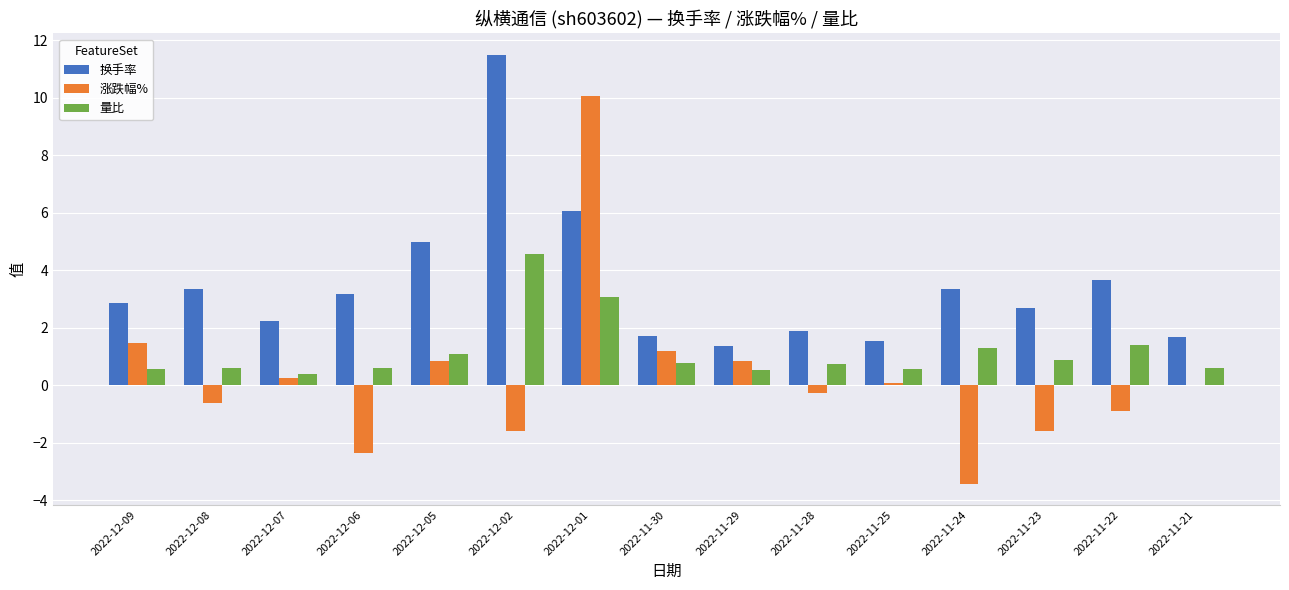

What is the approximate value of 换手率 at 2022-11-24?

3.3